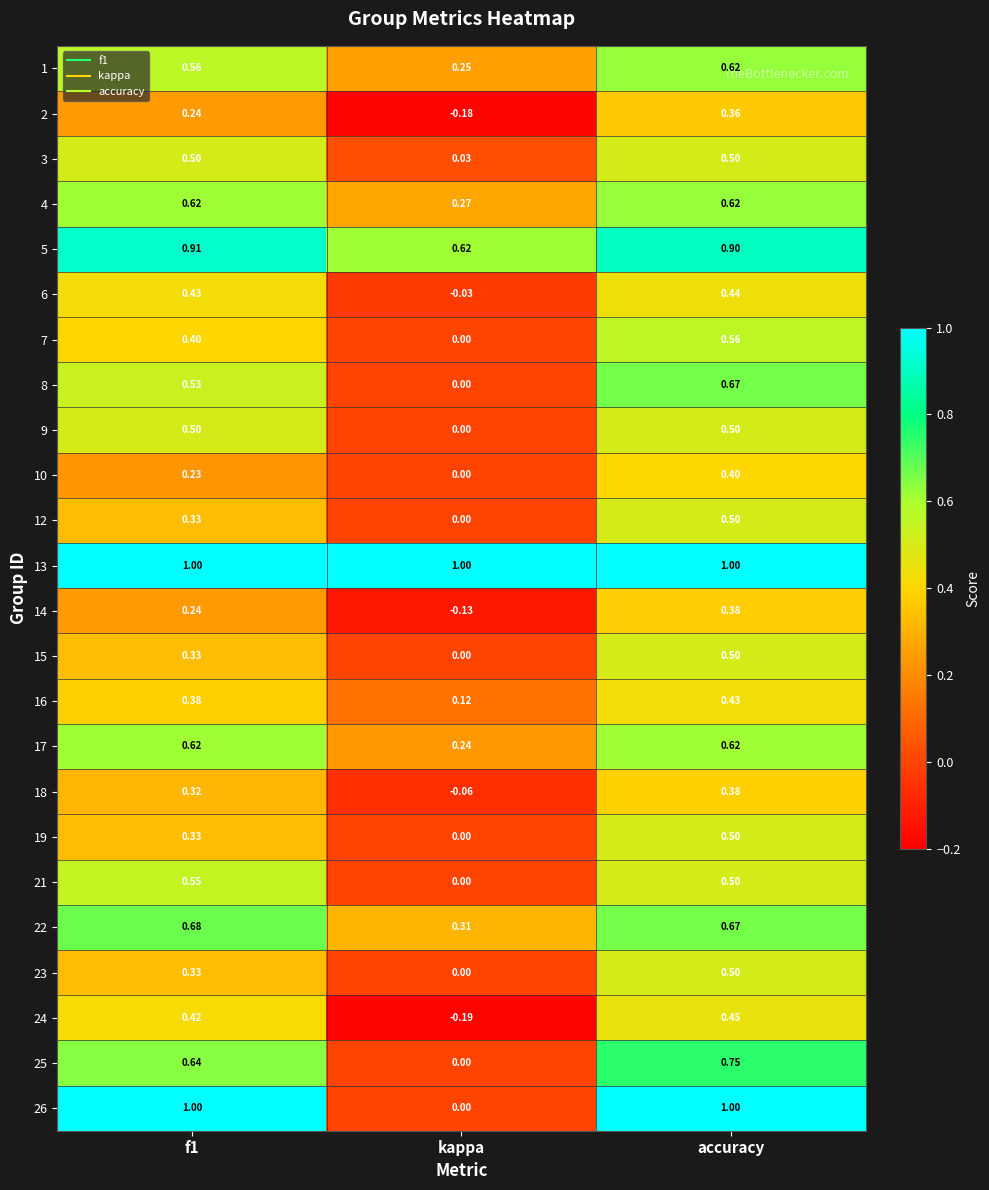

Which series changed the most between f1 and kappa?

26